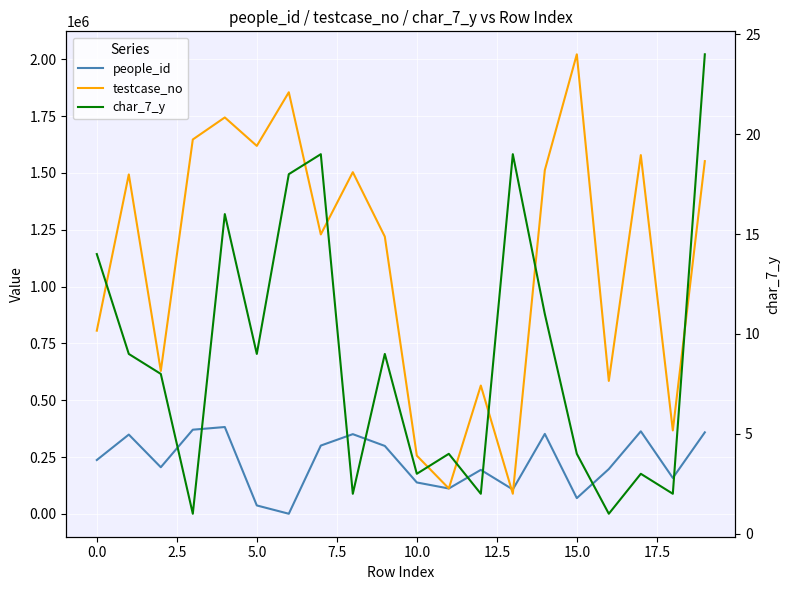

In char_7_y, how many points are higher than both neighbors (excluding endpoints)?

6